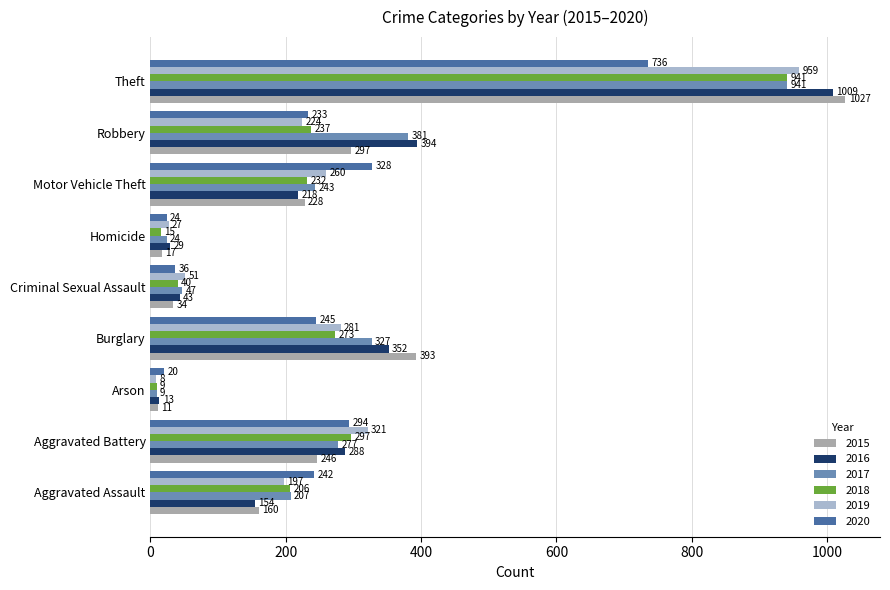

List the labels in order of 2015 value, largest first.

Theft, Burglary, Robbery, Aggravated Battery, Motor Vehicle Theft, Aggravated Assault, Criminal Sexual Assault, Homicide, Arson